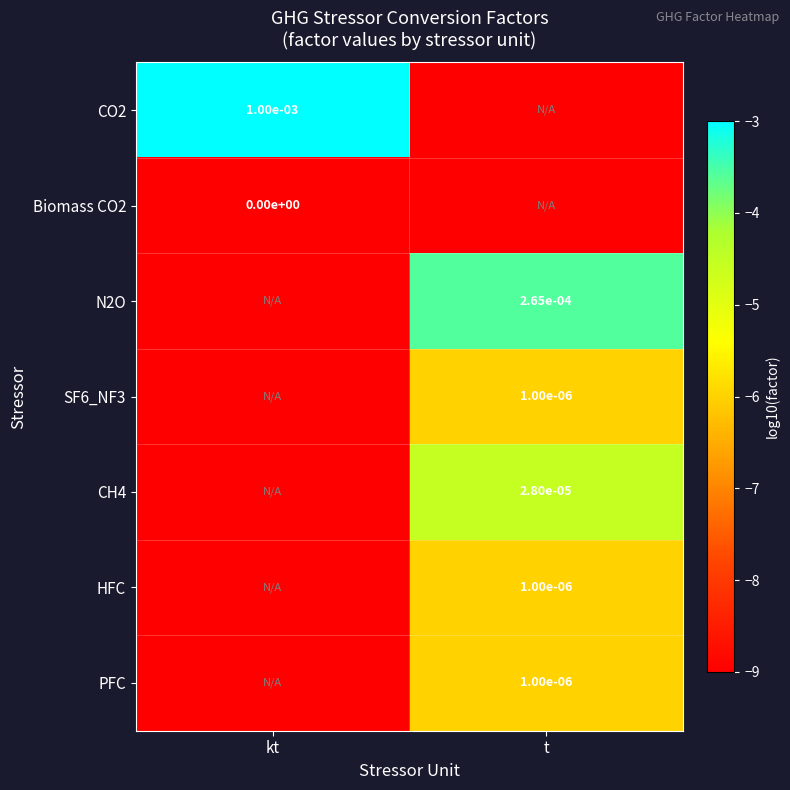

How many series are shown in this chart?

7